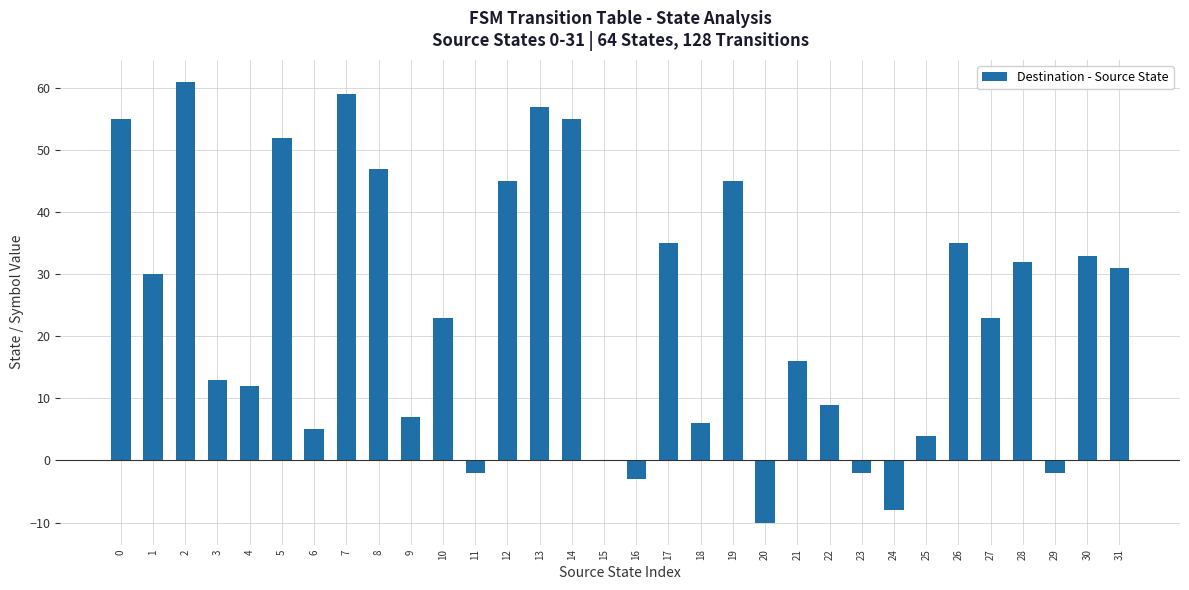

Reading right to left, list all the values displayed in this chart.

31	33	-2	32	23	35	4	-8	-2	9	16	-10	45	6	35	-3	0	55	57	45	-2	23	7	47	59	5	52	12	13	61	30	55